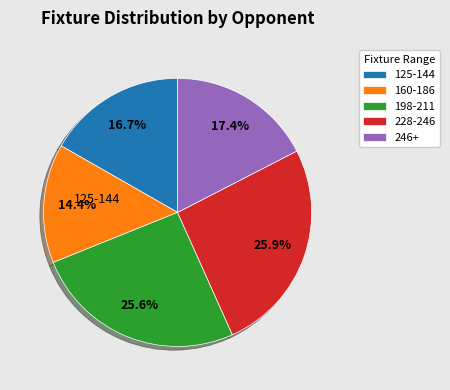

Does 198-211 account for over 50% of the chart?

No